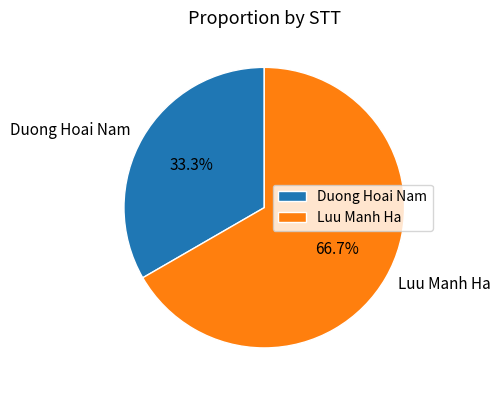

The Duong Hoai Nam slice represents 42% of the pie. True or false?

False